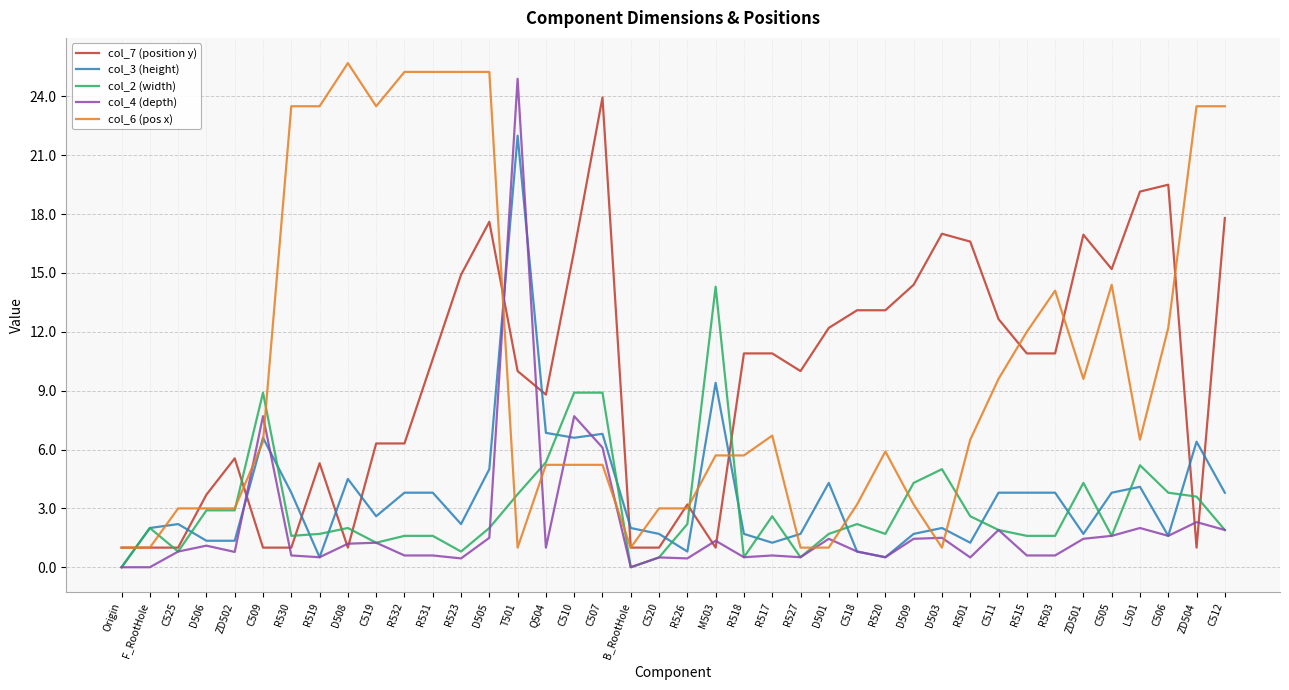

True or false: col_6 (pos x) and col_7 (position y) intersect in this chart.

True